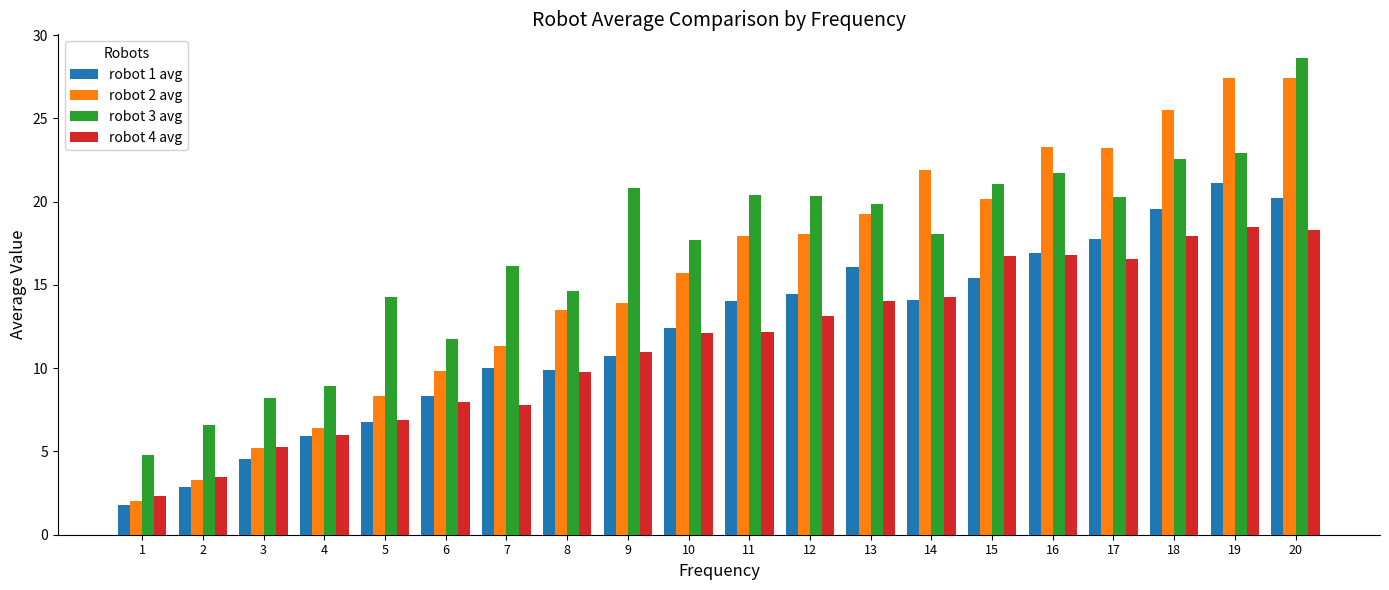

Are the bars grouped side by side (vs. stacked)?

Yes